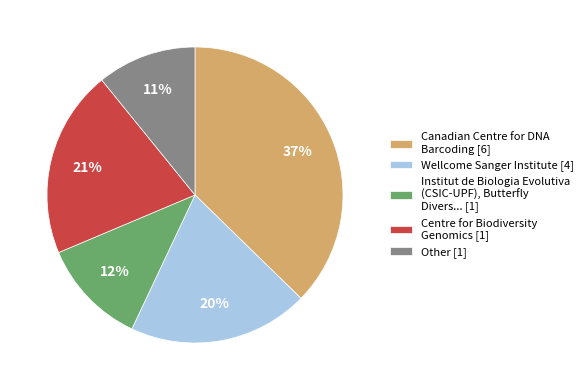

Does Institut de Biologia Evolutiva (CSIC-UPF), Butterfly Divers... [1] represent more than half of the total?

No